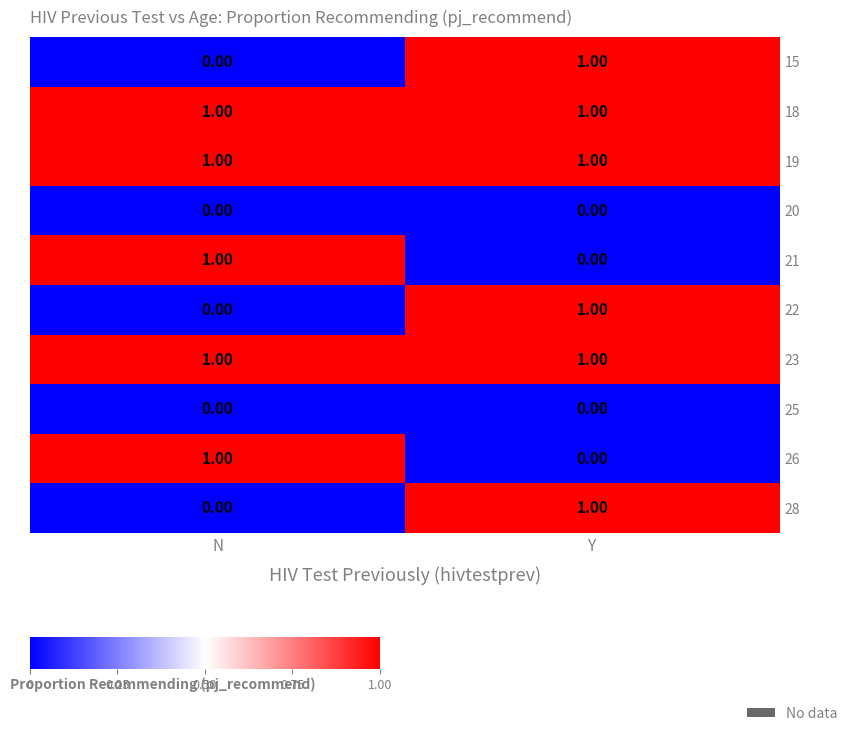

What is the maximum value shown in the chart?

1